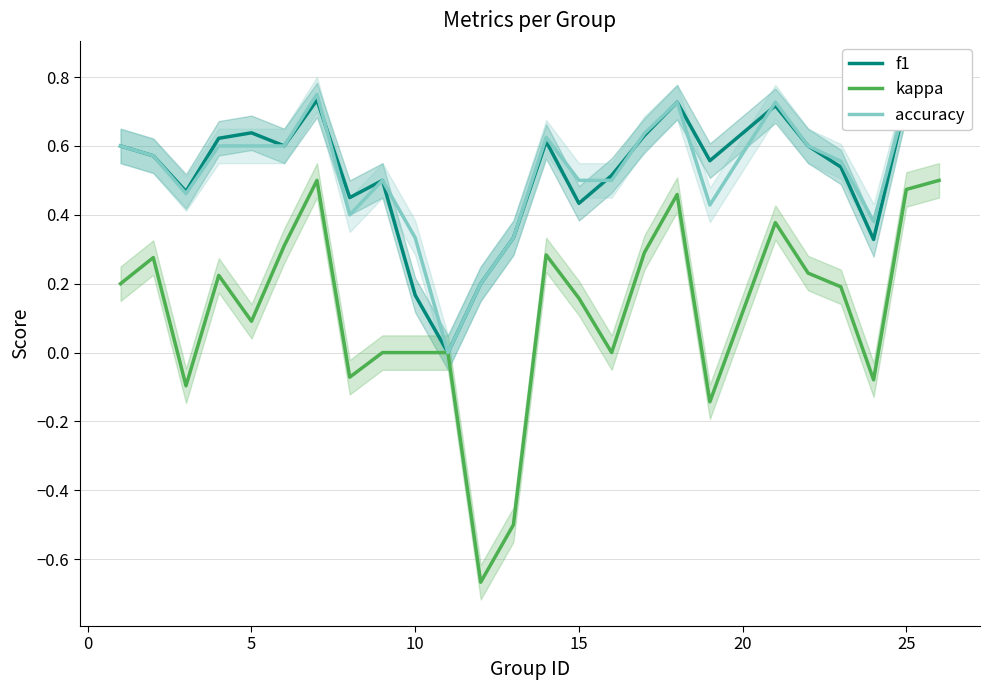

True or false: kappa has more than 1 points higher than both neighbors.

True